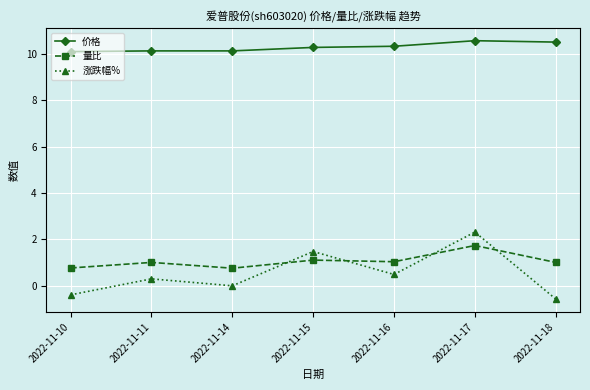

What is the difference between the highest and lowest values at 2022-11-17?

8.8